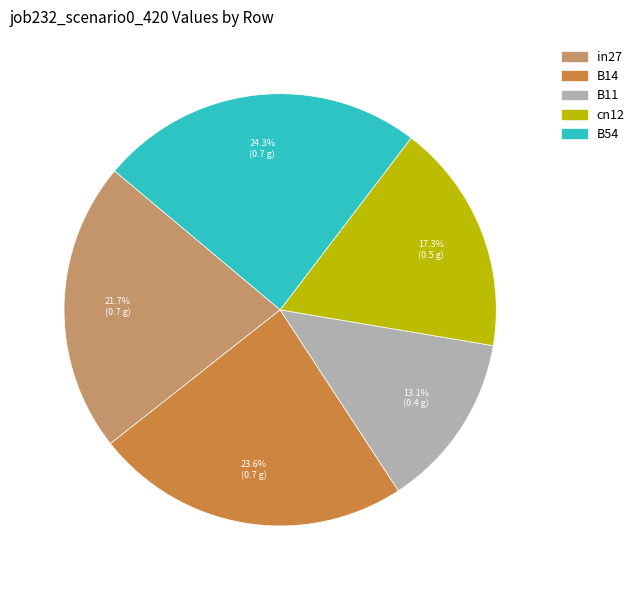

What is the total percentage of in27 and cn12?

39.0%